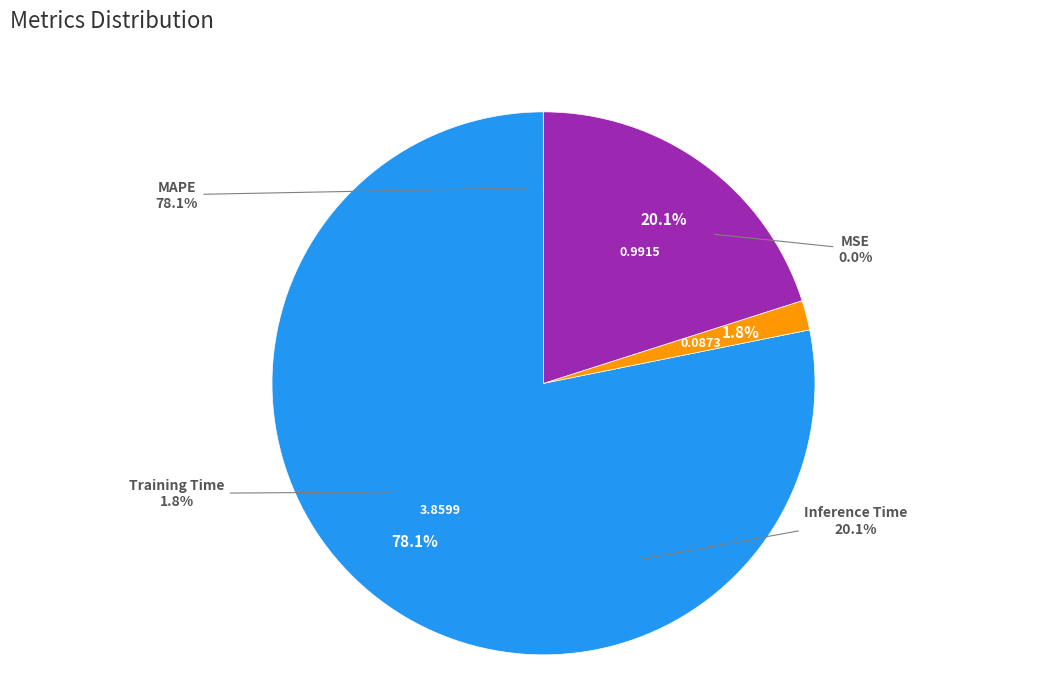

To the nearest percent, what is the difference between the Training Time and MSE slice percentages?

2%